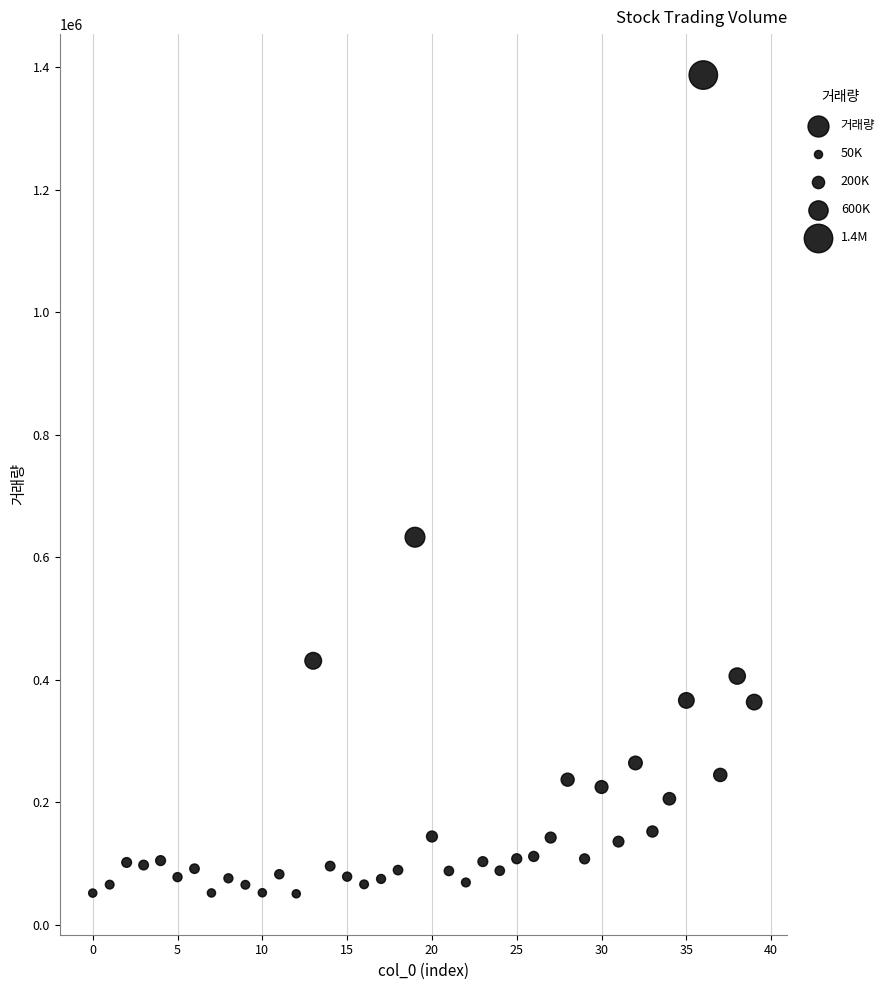

What Y value in the scatter plot is closest to 719067?

632831